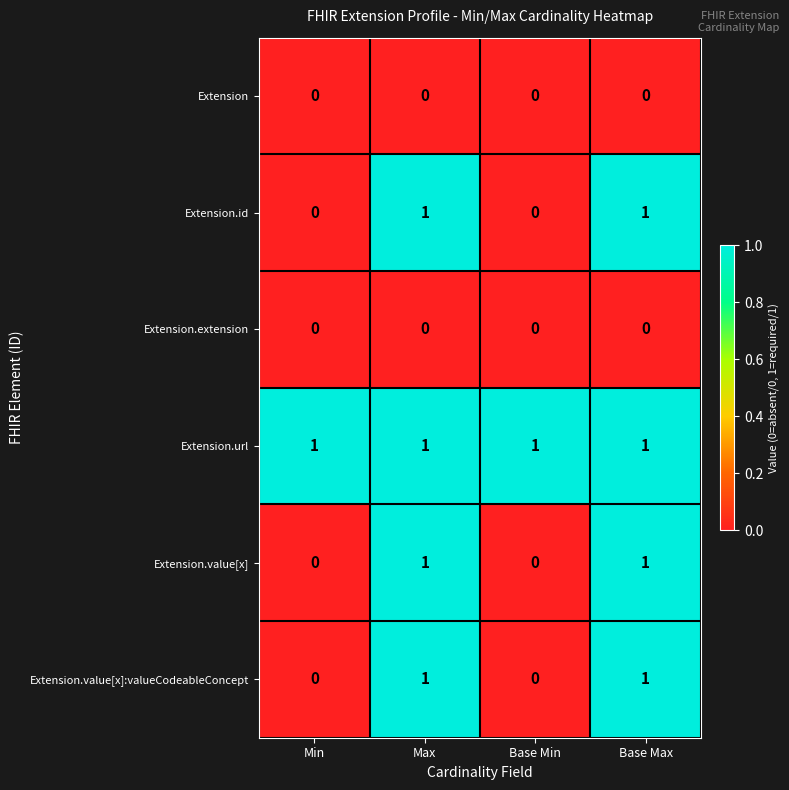

What is the total value across all series at Base Max?

4